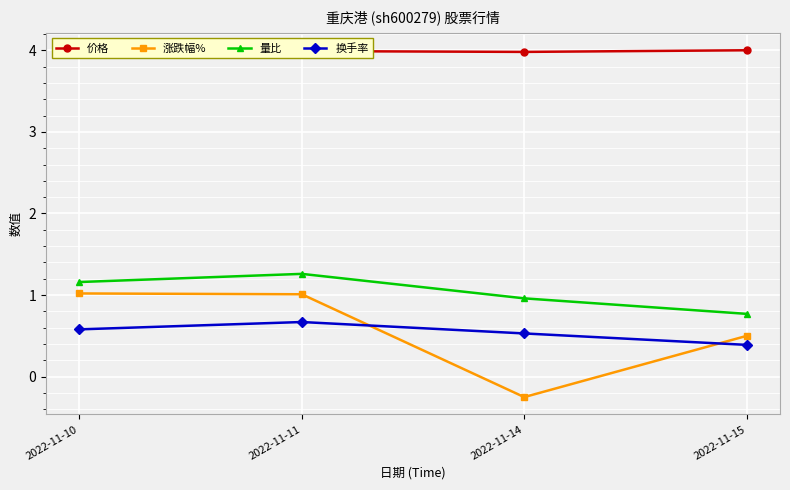

What are all the series names shown in the legend?

价格, 涨跌幅%, 量比, 换手率